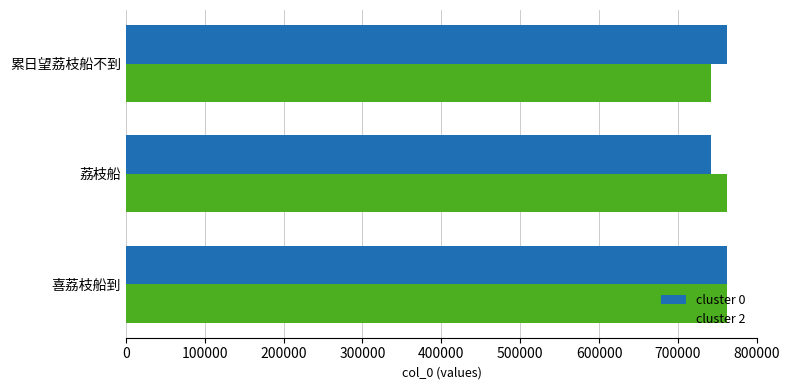

The cluster 2 series shows 762332 at 荔枝船. True or false?

True